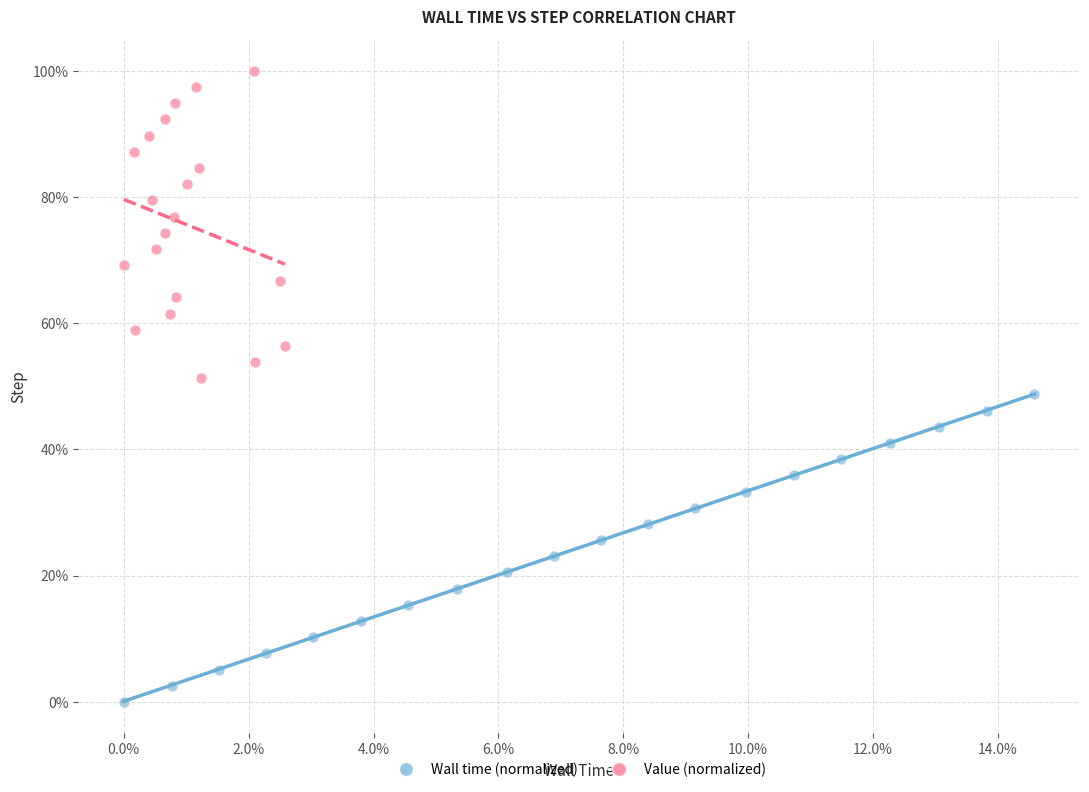

Which series contains the lowest Y value?

Wall time (normalized)